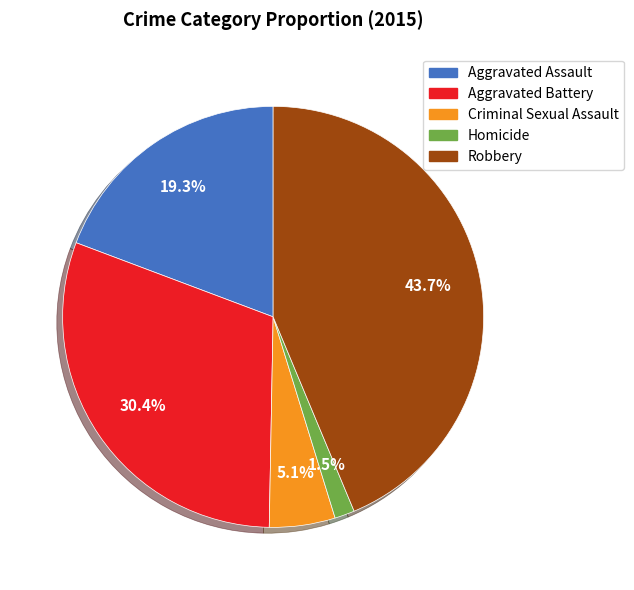

The Robbery slice represents 49% of the pie. True or false?

False